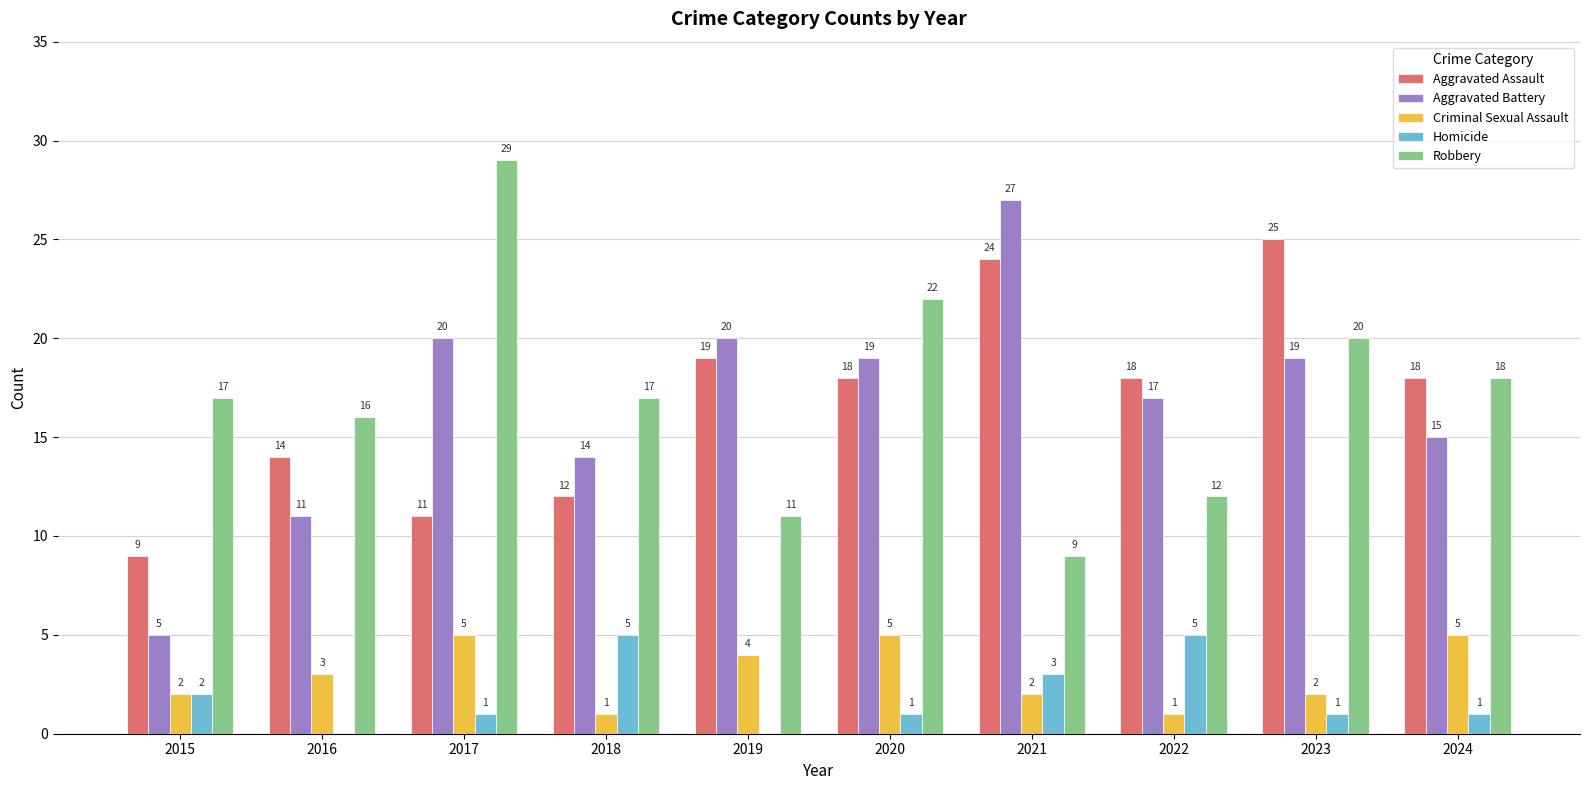

Are the bars grouped side by side (vs. stacked)?

Yes